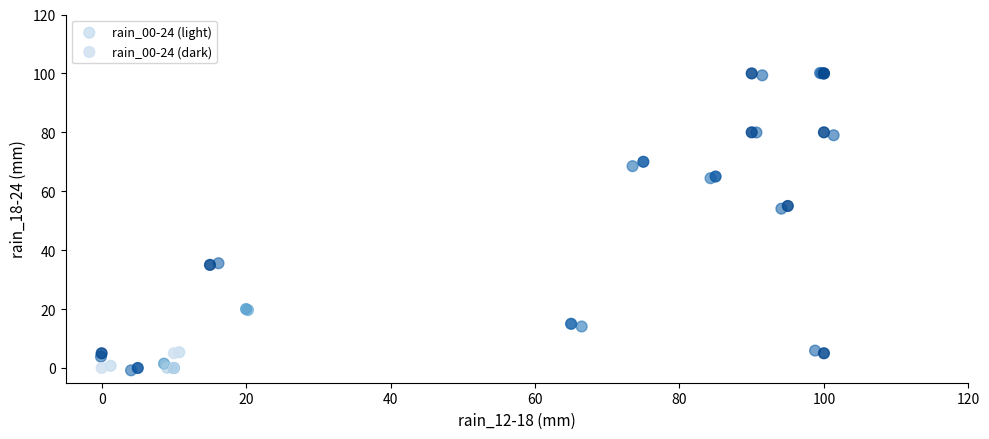

Which series has the largest Y range (max minus min)?

rain_00-24 (light)